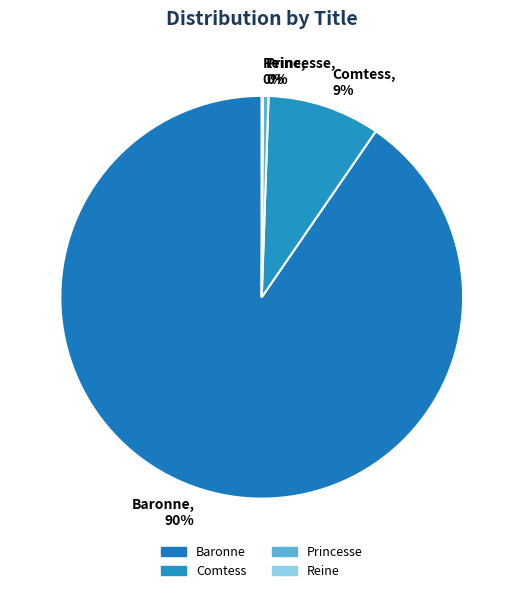

Which has a higher value, Baronne or Comtess?

Baronne